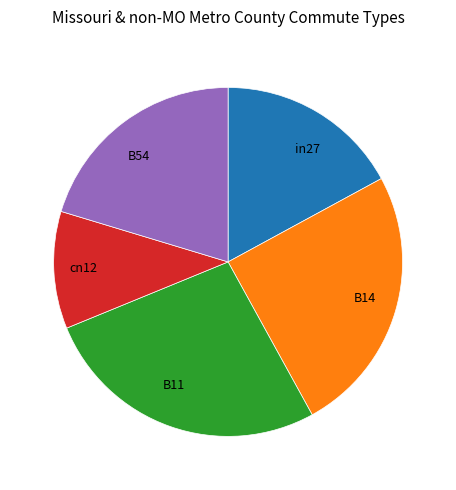

Rank the categories by value from highest to lowest.

B11, B14, B54, in27, cn12